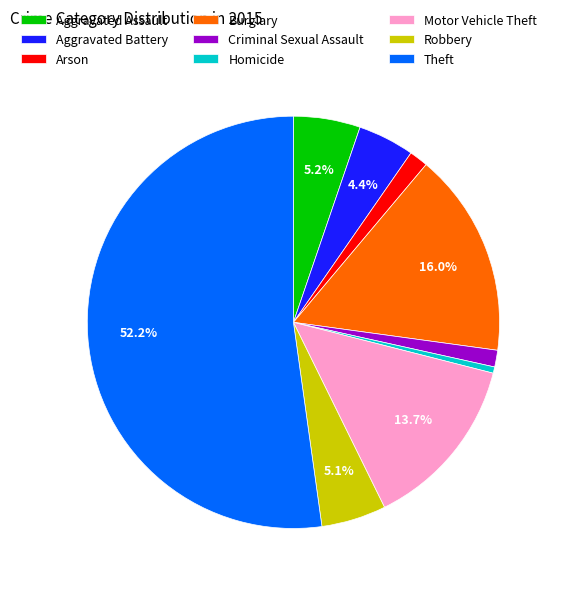

Do Aggravated Battery and Theft together represent more than half of the pie?

Yes